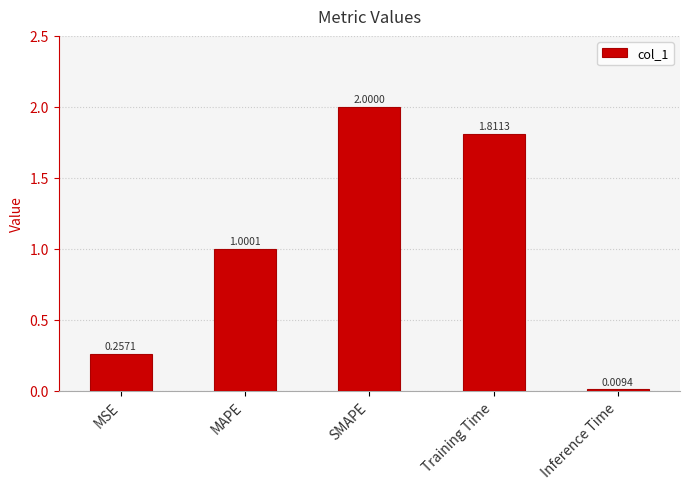

At which label is the value closest to 1?

MAPE